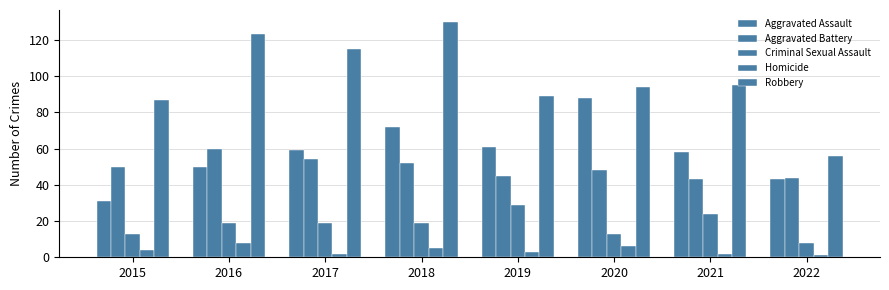

What is the difference between the maximum and second lowest values in the Homicide series?

6